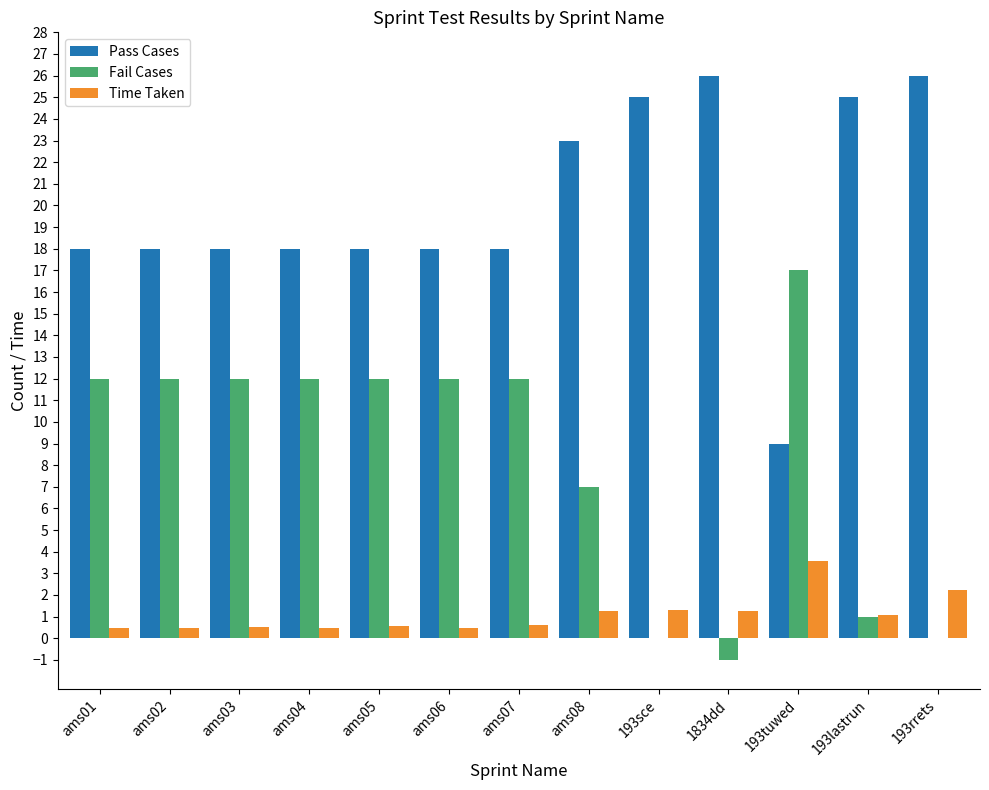

The Fail Cases series shows 7.0 at ams08. True or false?

True